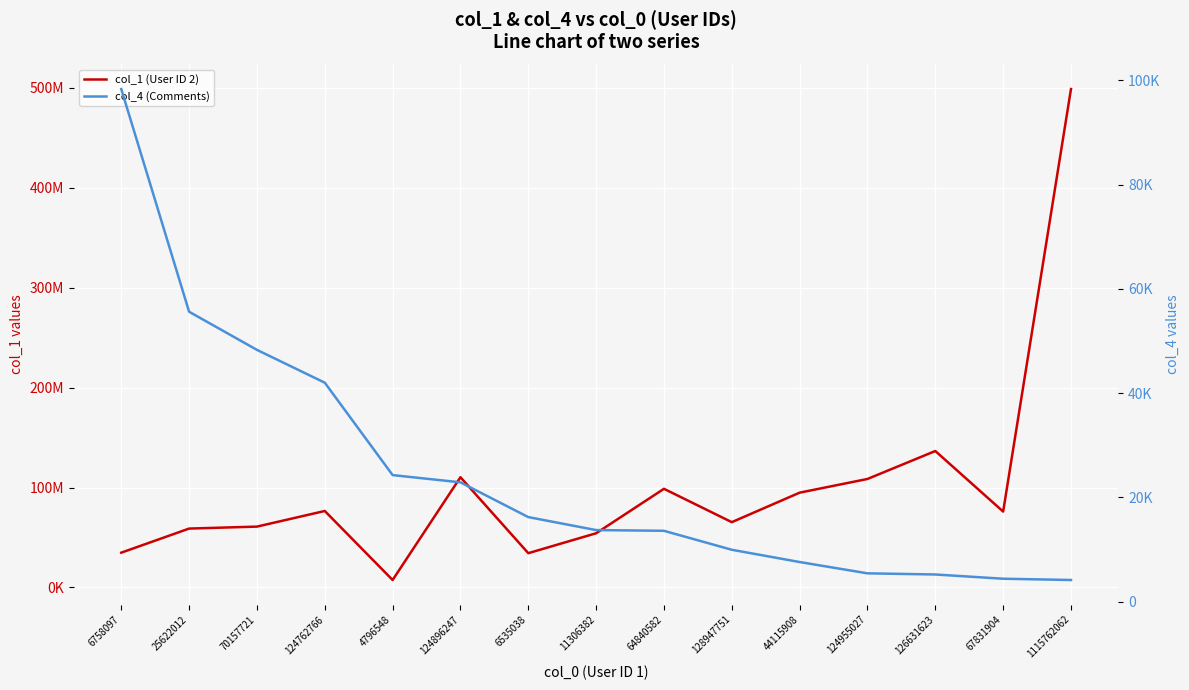

What is the total value across all series at 128947751?

65373444